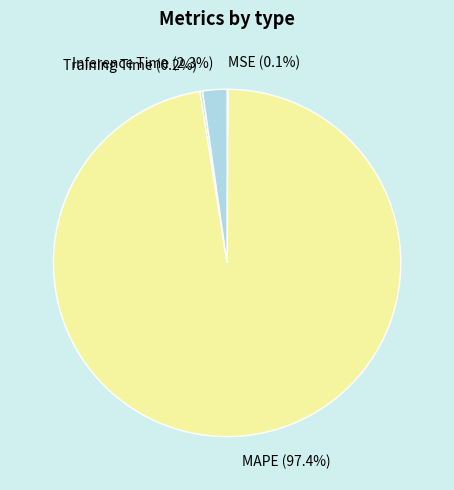

What percentage is the Inference Time slice, to the nearest percent?

2%